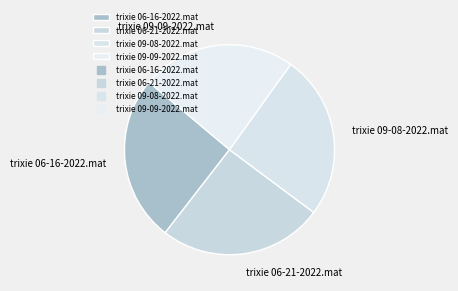

Count the number of slices in the pie.

4